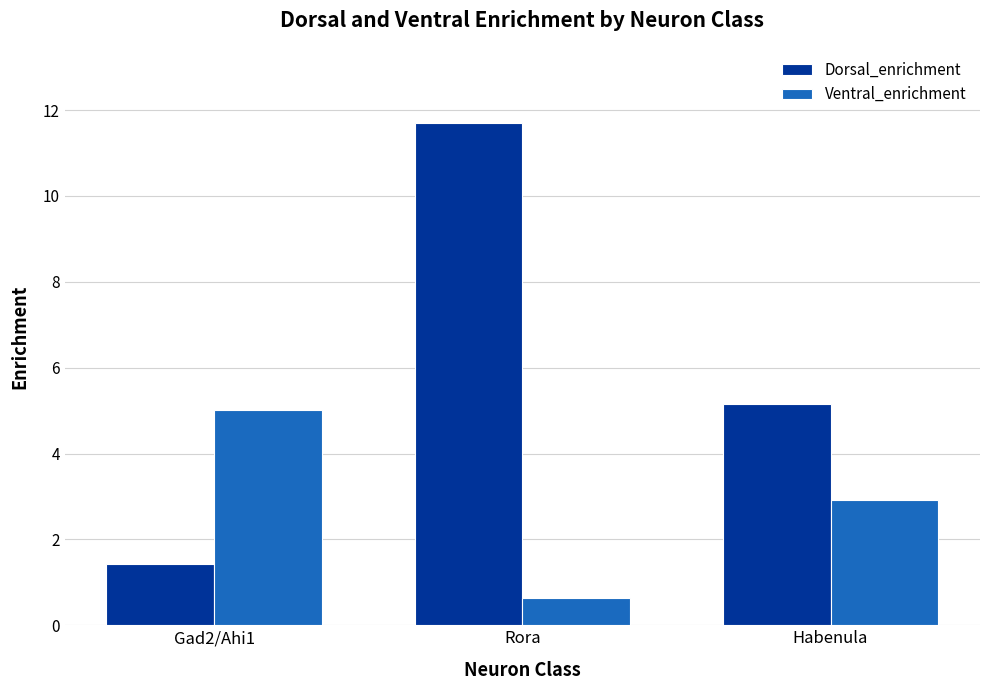

How many groups of bars are there?

3